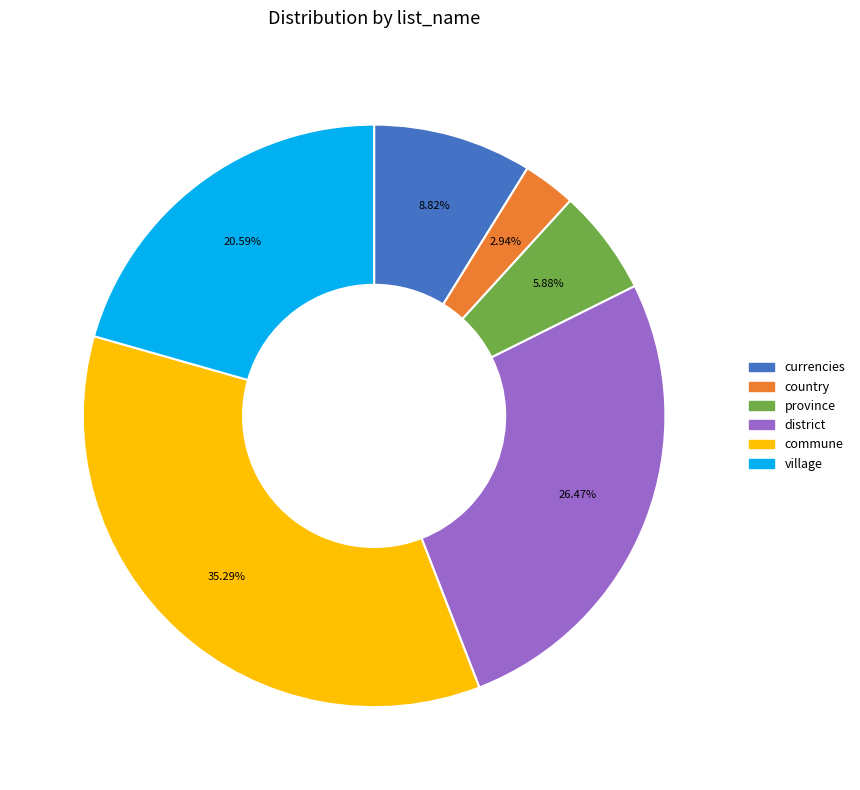

Is there a majority slice in this chart?

No